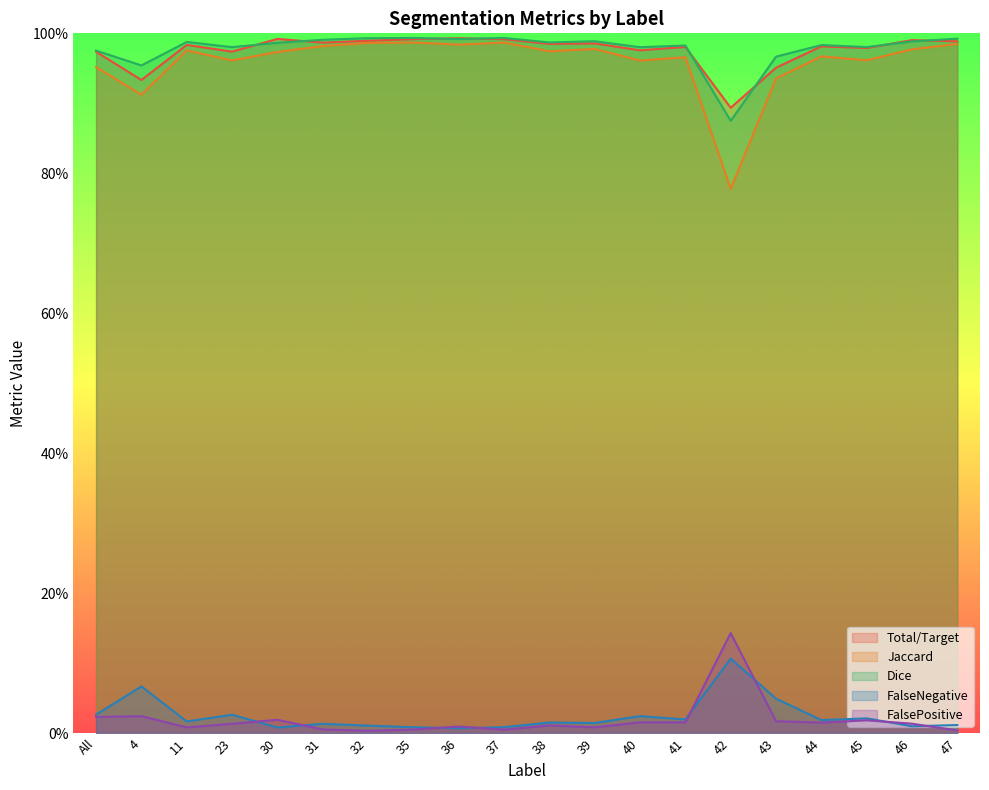

After their last crossing, which series has the higher values: FalsePositive or FalseNegative?

FalseNegative